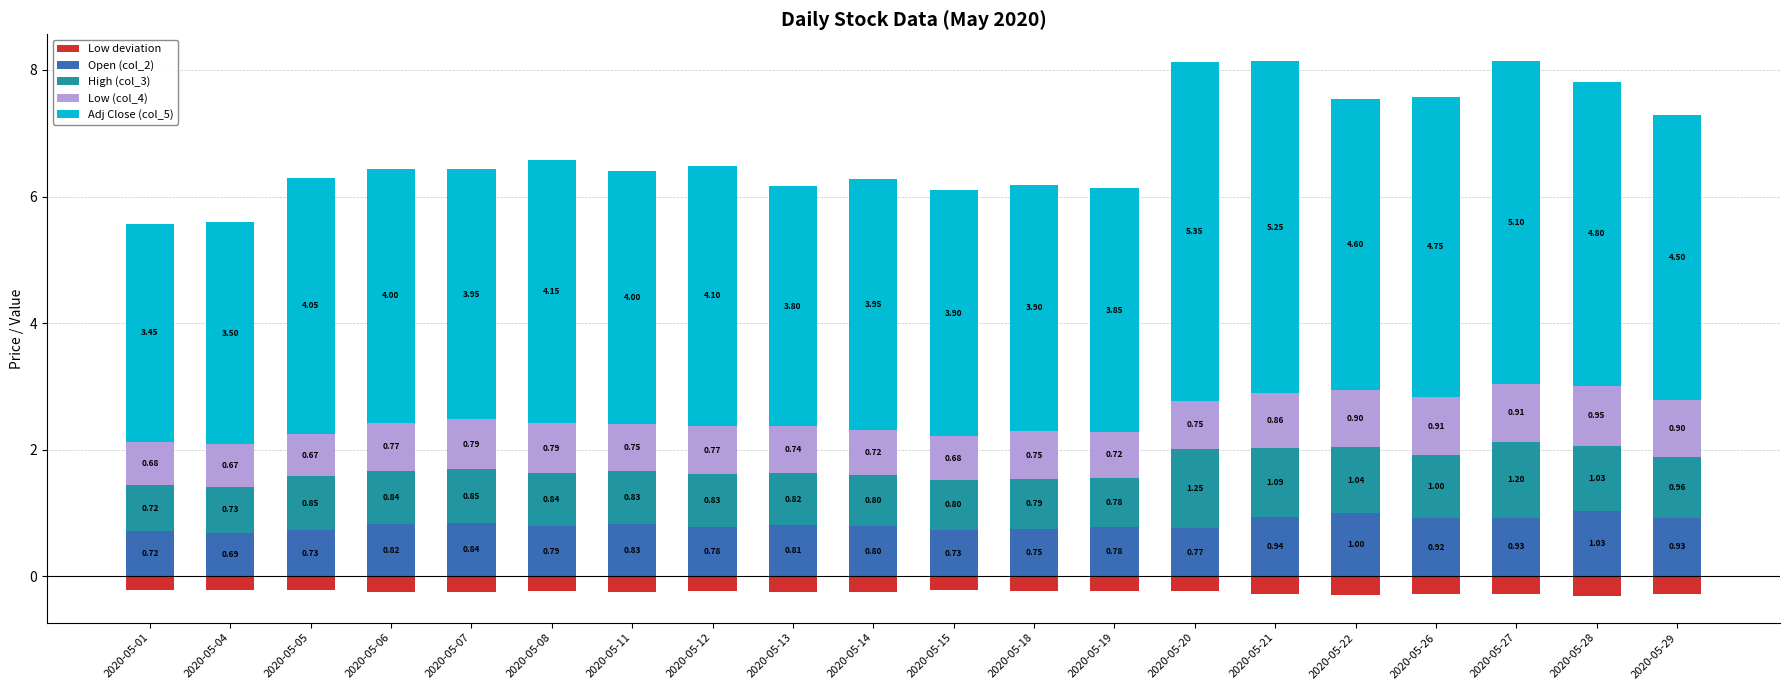

What is the spread (max minus min) of values at 2020-05-19?

4.1